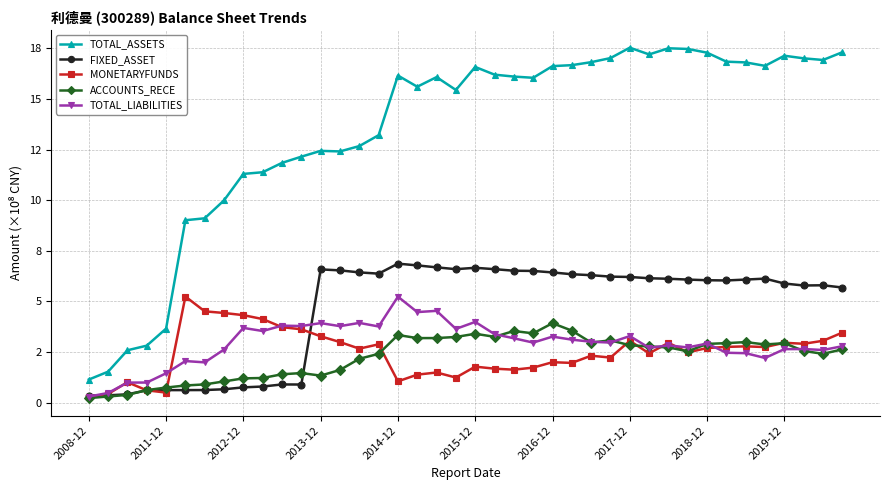

Which series has the largest total across all categories?

TOTAL_ASSETS